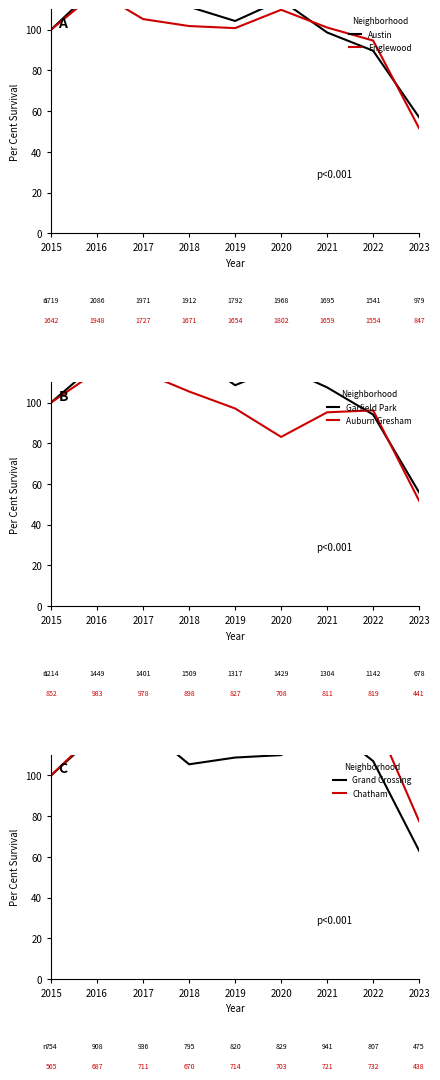

What is the approximate value of Austin at 2018?

111.2